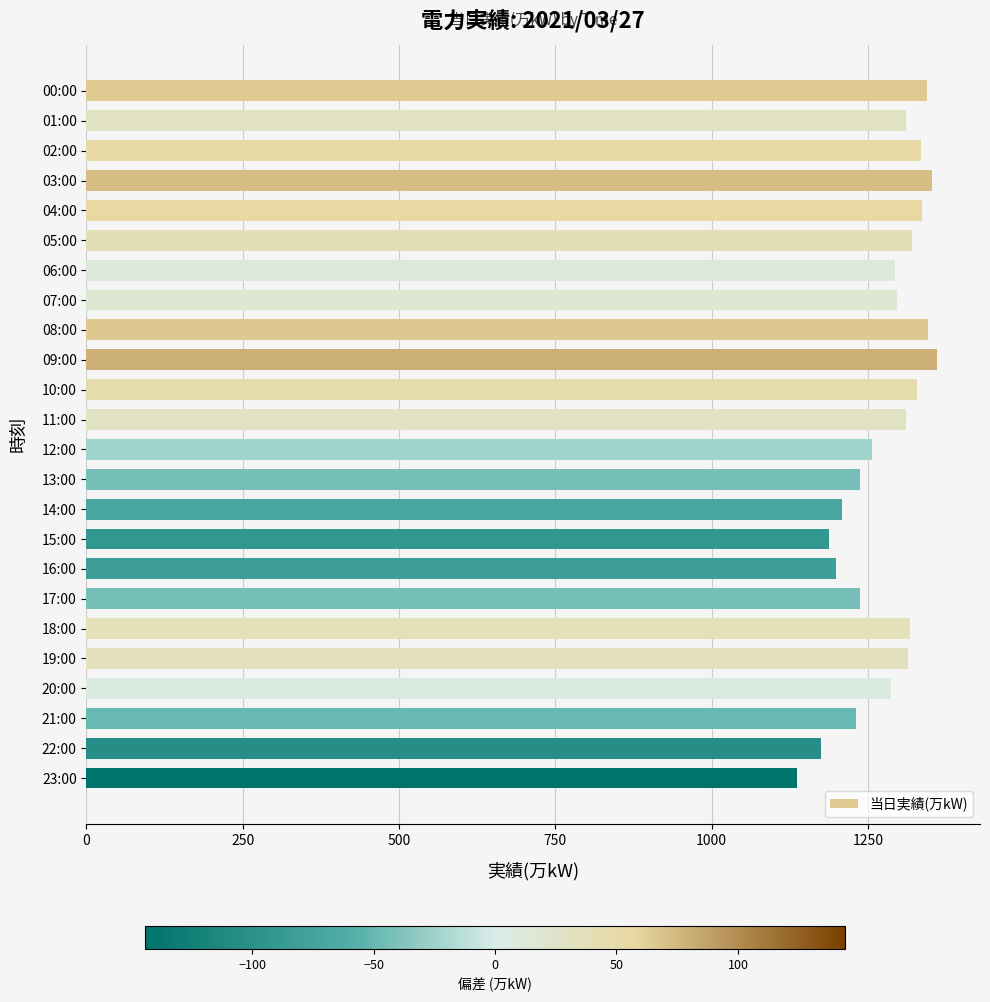

What is the smallest value displayed?

1136